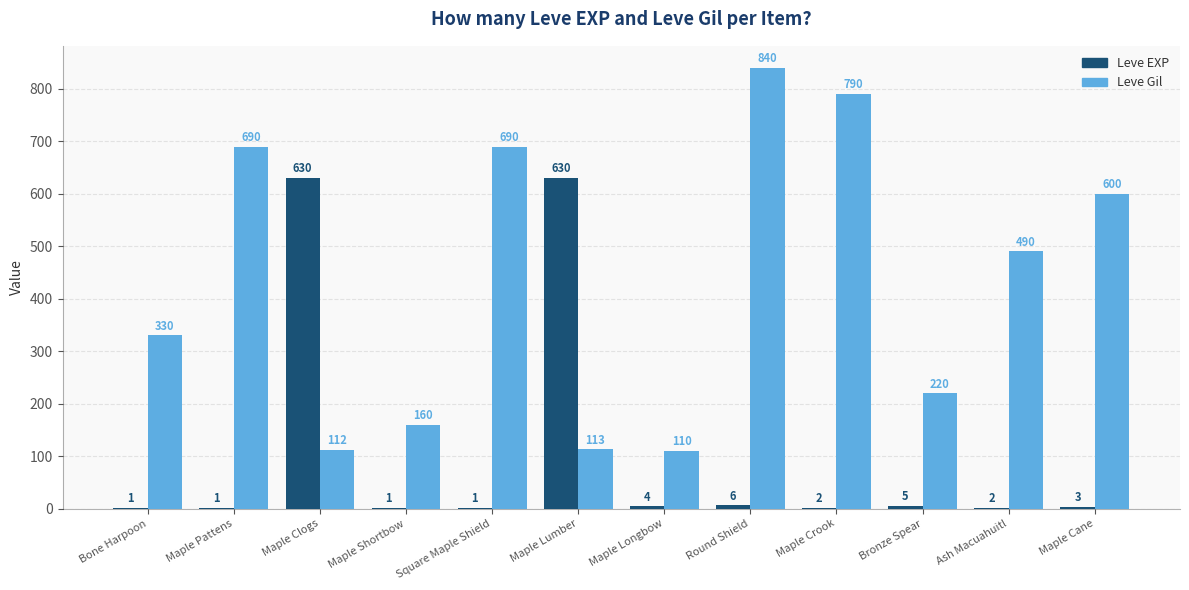

Are the bars horizontal?

No